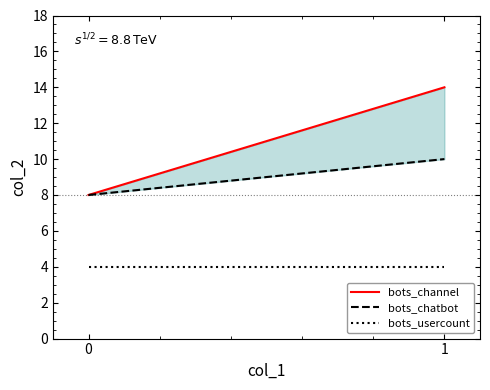

What are all the series names shown in the legend?

bots_channel, bots_chatbot, bots_usercount